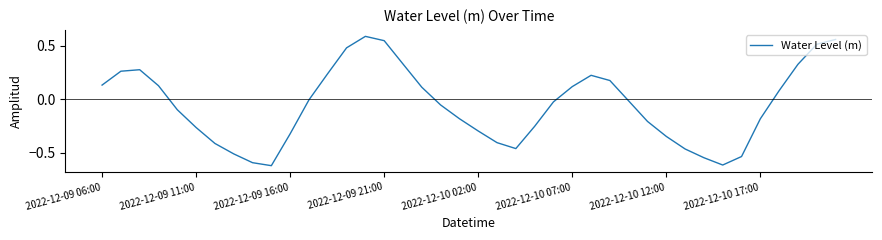

How many negative values are there?

23